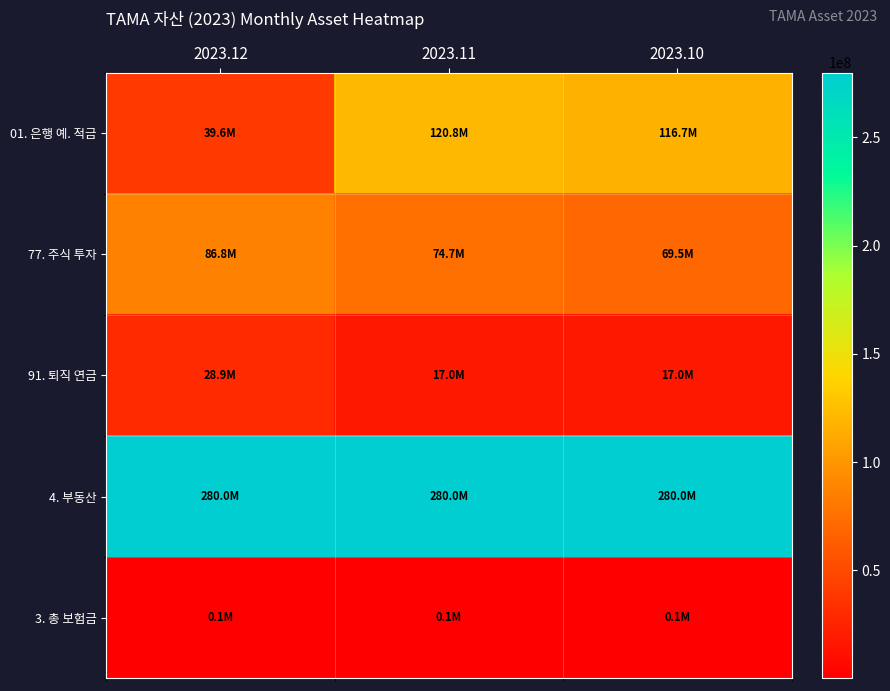

What is the total value across all series at 2023.12?

435320900